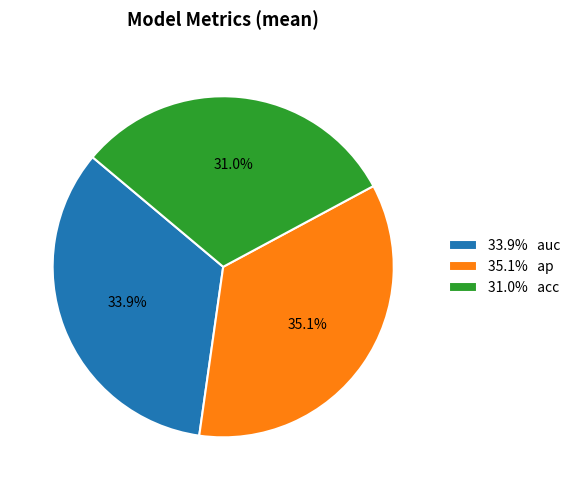

Does any single category account for the majority?

No